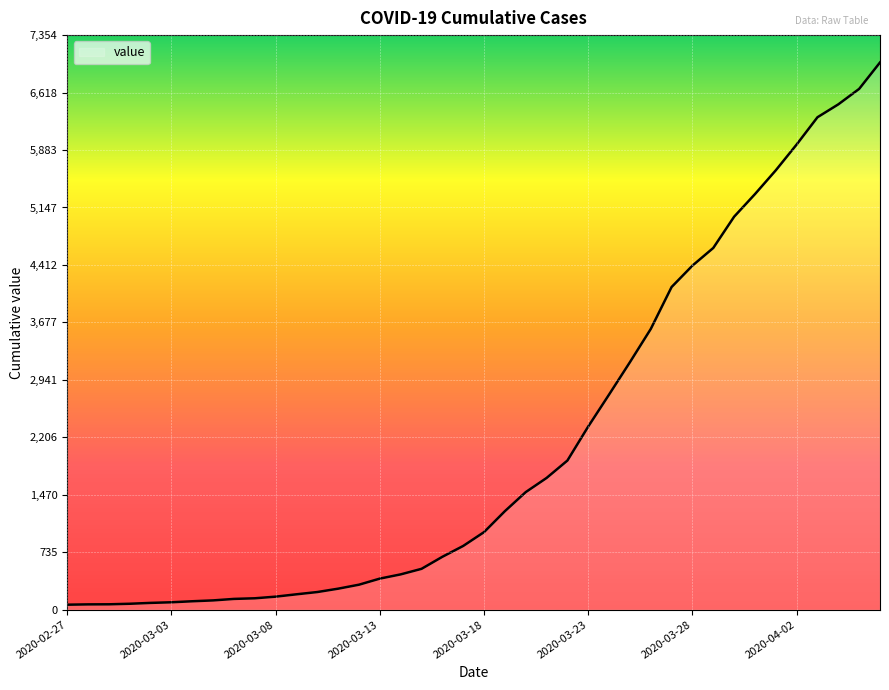

What is the greatest value displayed?

7004